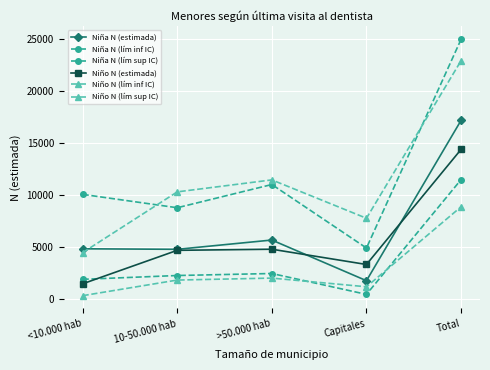

Which category has the highest value across all series?

Total